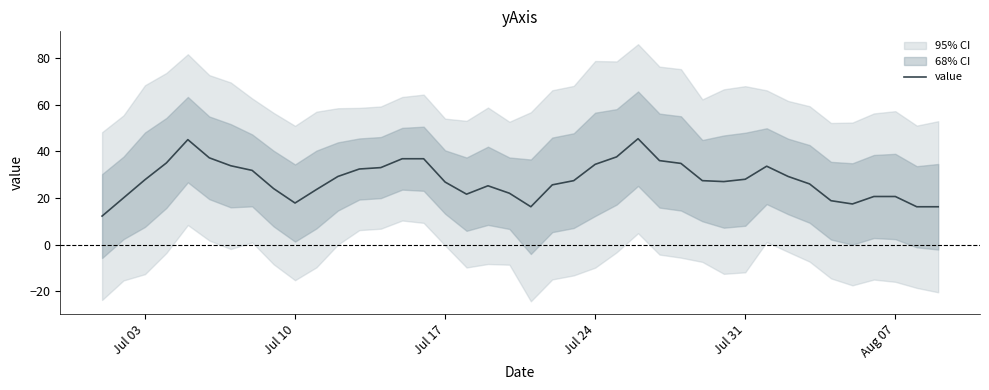

Does the chart display data point markers on the line(s)?

No